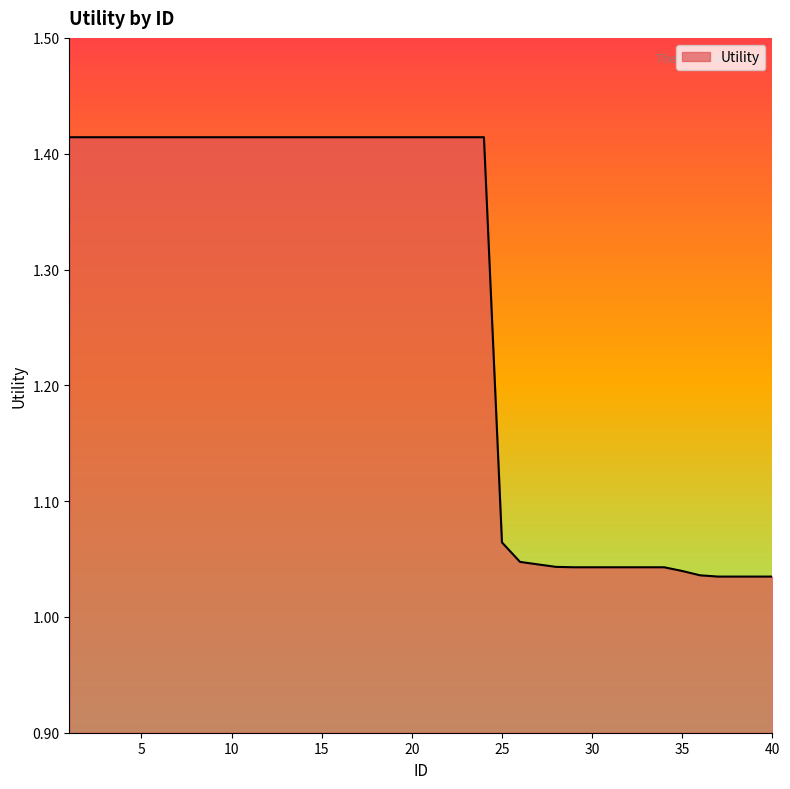

What is the value of the 3rd point from the left?

1.4